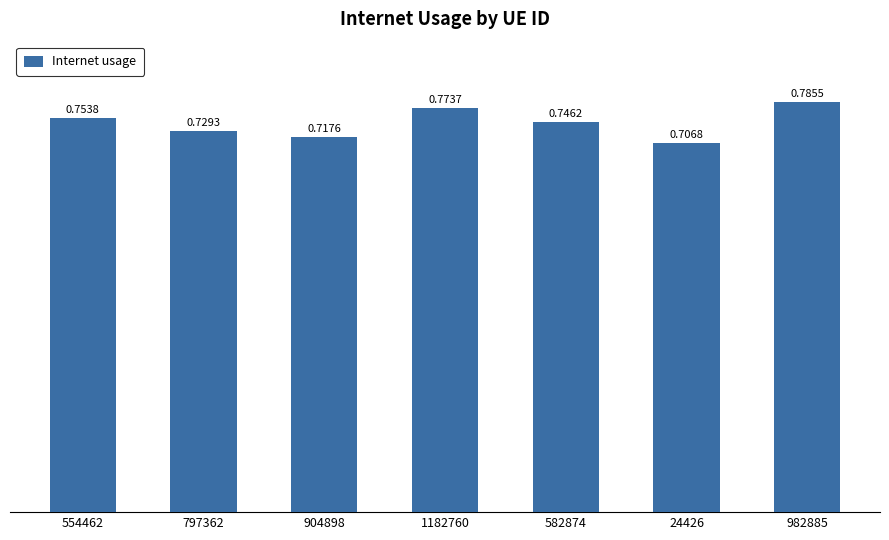

List the labels in order of value, smallest first.

24426, 904898, 797362, 582874, 554462, 1182760, 982885